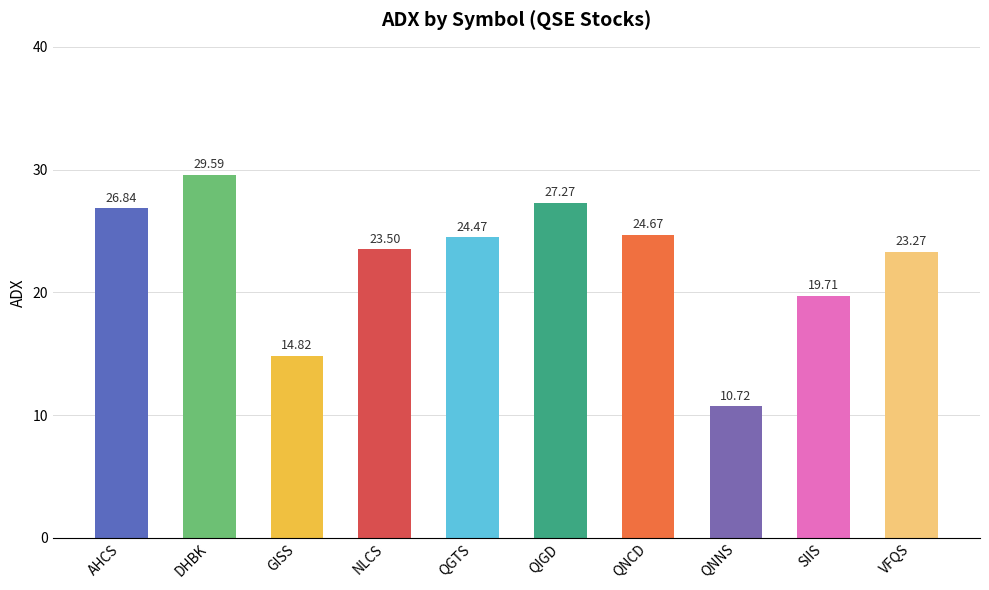

True or false: the data shows 23.5 at NLCS.

True